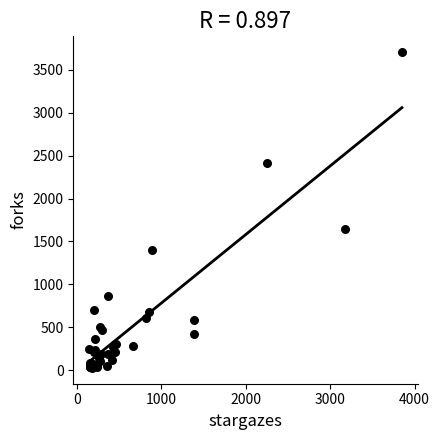

What Y value in the scatter plot is closest to 1866?

1646